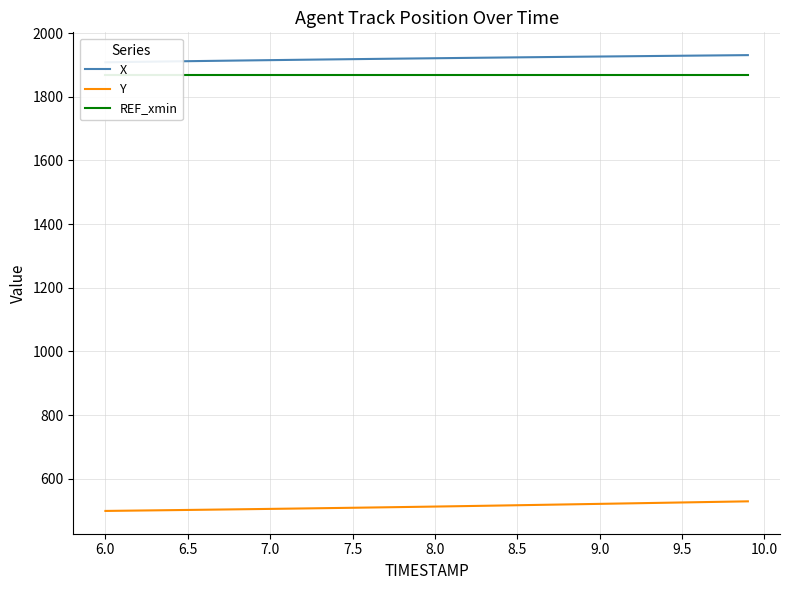

What is the lowest value of the Y series?

498.5